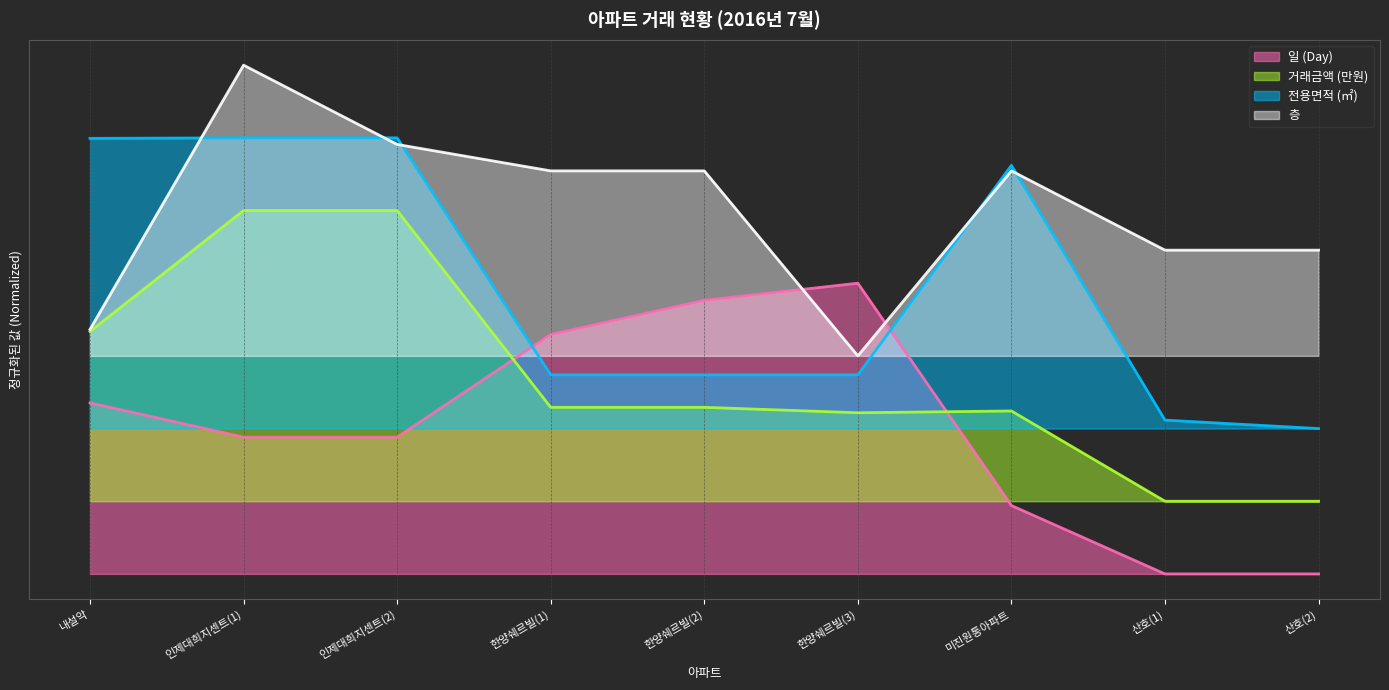

Reading right to left, list all the values displayed in this chart.

일 (Day): 산호(2)=0.0	산호(1)=0.0	미진원통아파트=0.2	한양쉐르빌(3)=1.0	한양쉐르빌(2)=0.9	한양쉐르빌(1)=0.8	인제대희지센트(2)=0.5	인제대희지센트(1)=0.5	내설악=0.6
거래금액 (만원): 산호(2)=0.2	산호(1)=0.2	미진원통아파트=0.6	한양쉐르빌(3)=0.6	한양쉐르빌(2)=0.6	한양쉐르빌(1)=0.6	인제대희지센트(2)=1.2	인제대희지센트(1)=1.2	내설악=0.8
전용면적 (㎡): 산호(2)=0.5	산호(1)=0.5	미진원통아파트=1.4	한양쉐르빌(3)=0.7	한양쉐르빌(2)=0.7	한양쉐르빌(1)=0.7	인제대희지센트(2)=1.5	인제대희지센트(1)=1.5	내설악=1.5
층: 산호(2)=1.1	산호(1)=1.1	미진원통아파트=1.4	한양쉐르빌(3)=0.8	한양쉐르빌(2)=1.4	한양쉐르빌(1)=1.4	인제대희지센트(2)=1.5	인제대희지센트(1)=1.8	내설악=0.8